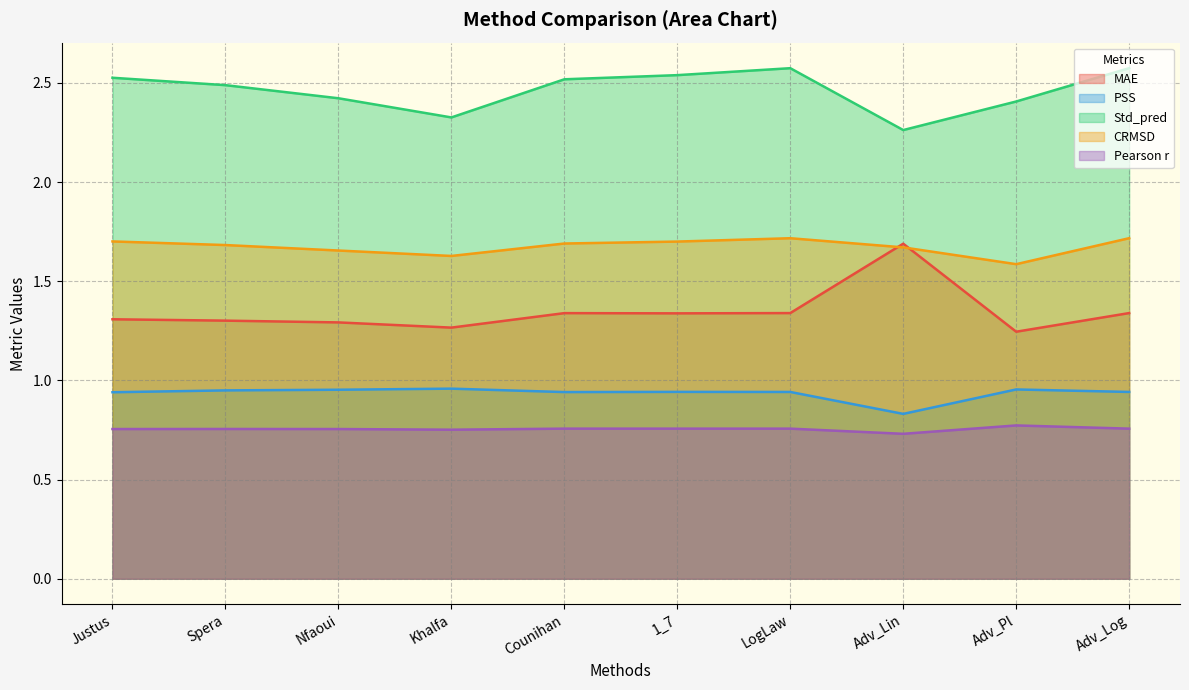

Reading left to right, what are all the values shown in this chart?

MAE: 1.3	1.3	1.3	1.3	1.3	1.3	1.3	1.7	1.2	1.3
PSS: 0.9	0.9	1.0	1.0	0.9	0.9	0.9	0.8	1.0	0.9
Std_pred: 2.5	2.5	2.4	2.3	2.5	2.5	2.6	2.3	2.4	2.6
CRMSD: 1.7	1.7	1.7	1.6	1.7	1.7	1.7	1.7	1.6	1.7
Pearson r: 0.8	0.8	0.8	0.8	0.8	0.8	0.8	0.7	0.8	0.8